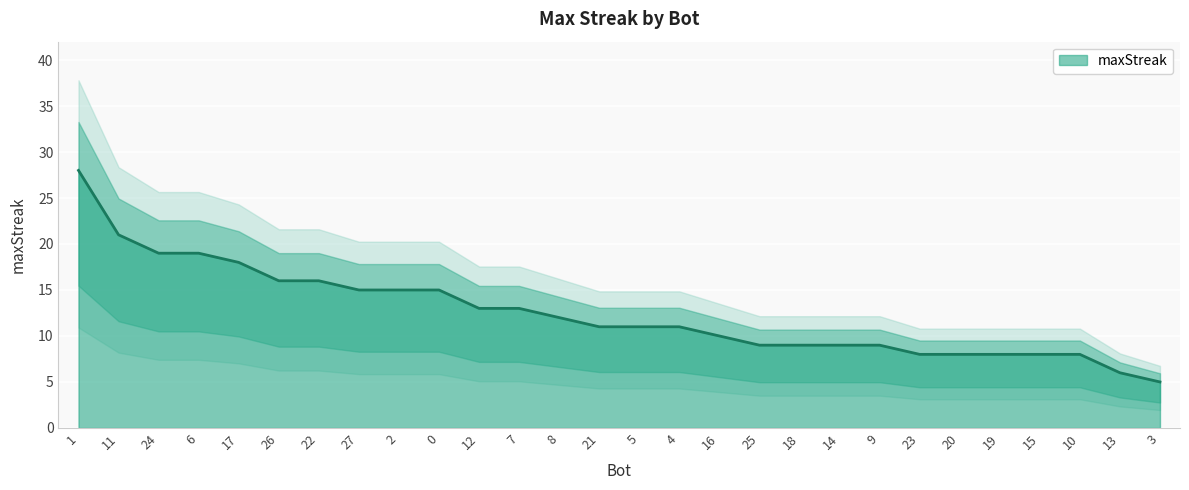

What is the greatest value displayed?

28